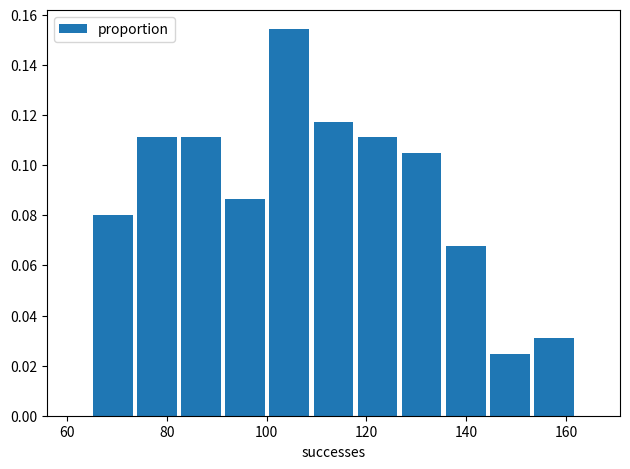

Reading left to right, transcribe this chart: for each bar, give the range it covers on the x-axis and its height. Neither the bar edges nor the heights are printed on the chart, so give them approximately, as read against the axes.

64 to 74: 0.080
74 to 82: 0.112
82 to 92: 0.112
92 to 100: 0.086
100 to 108: 0.154
108 to 118: 0.118
118 to 126: 0.112
126 to 136: 0.104
136 to 144: 0.068
144 to 154: 0.024
154 to 162: 0.030